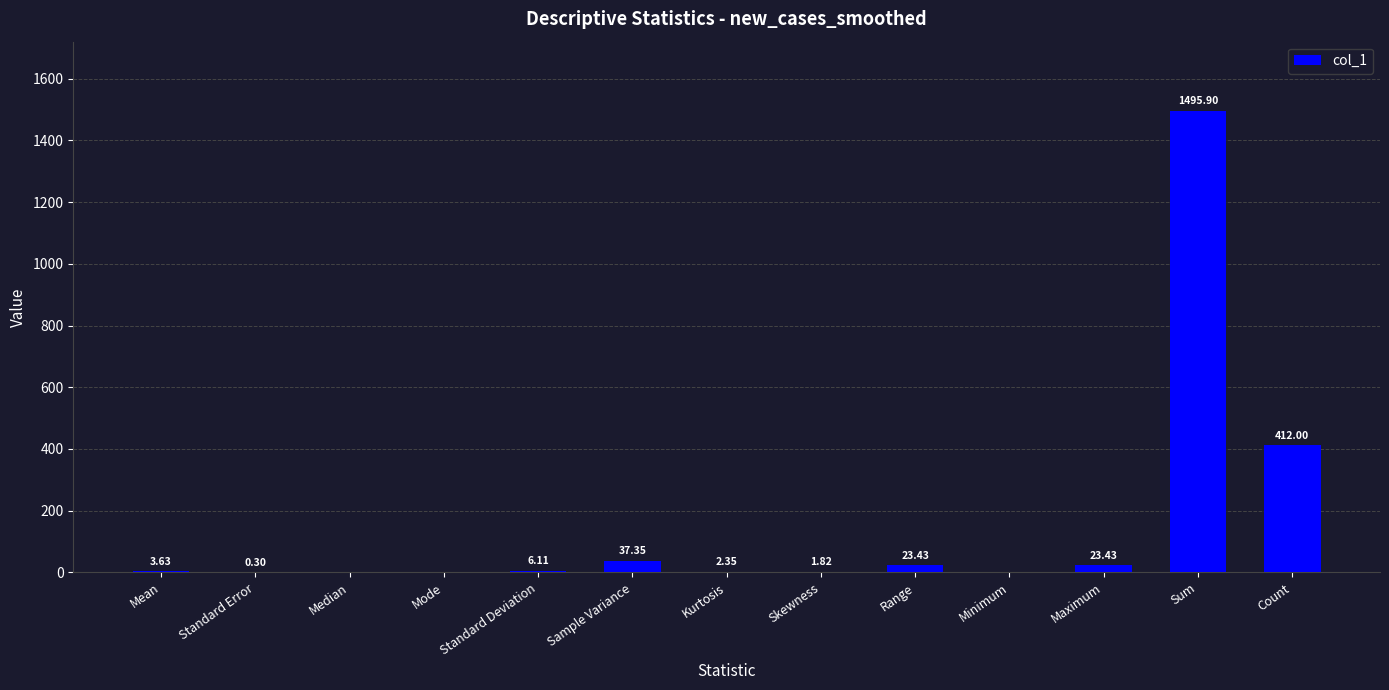

Which label corresponds to the largest value in the chart?

Sum